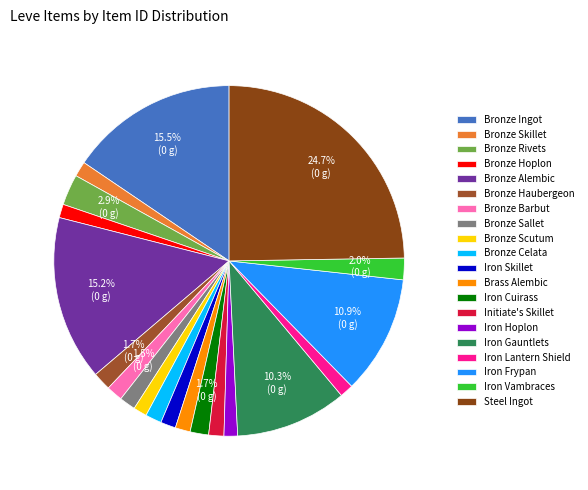

What percentage is the Iron Gauntlets slice, to the nearest percent?

10%